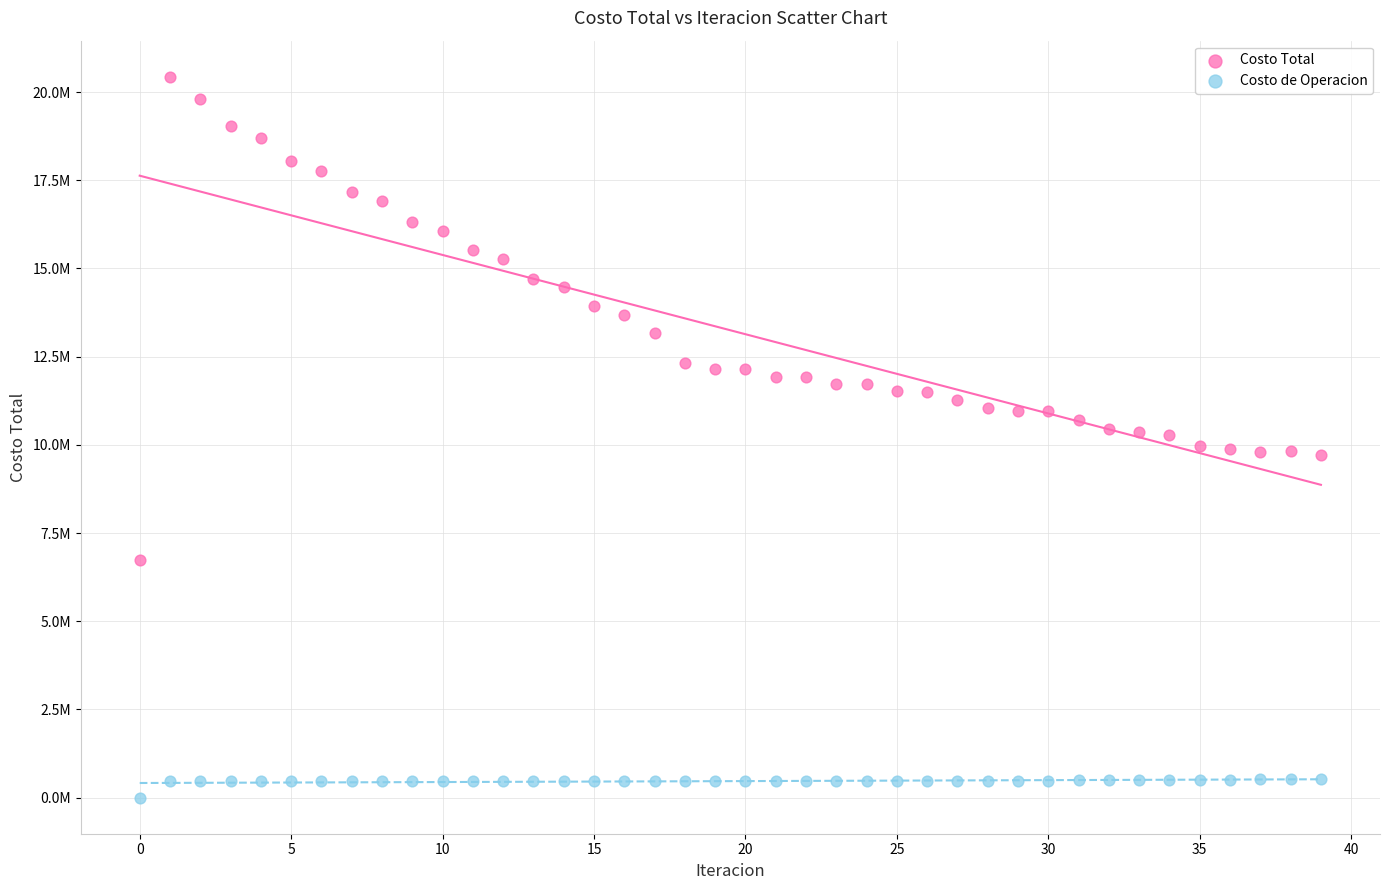

Which series has the largest Y range (max minus min)?

Costo Total